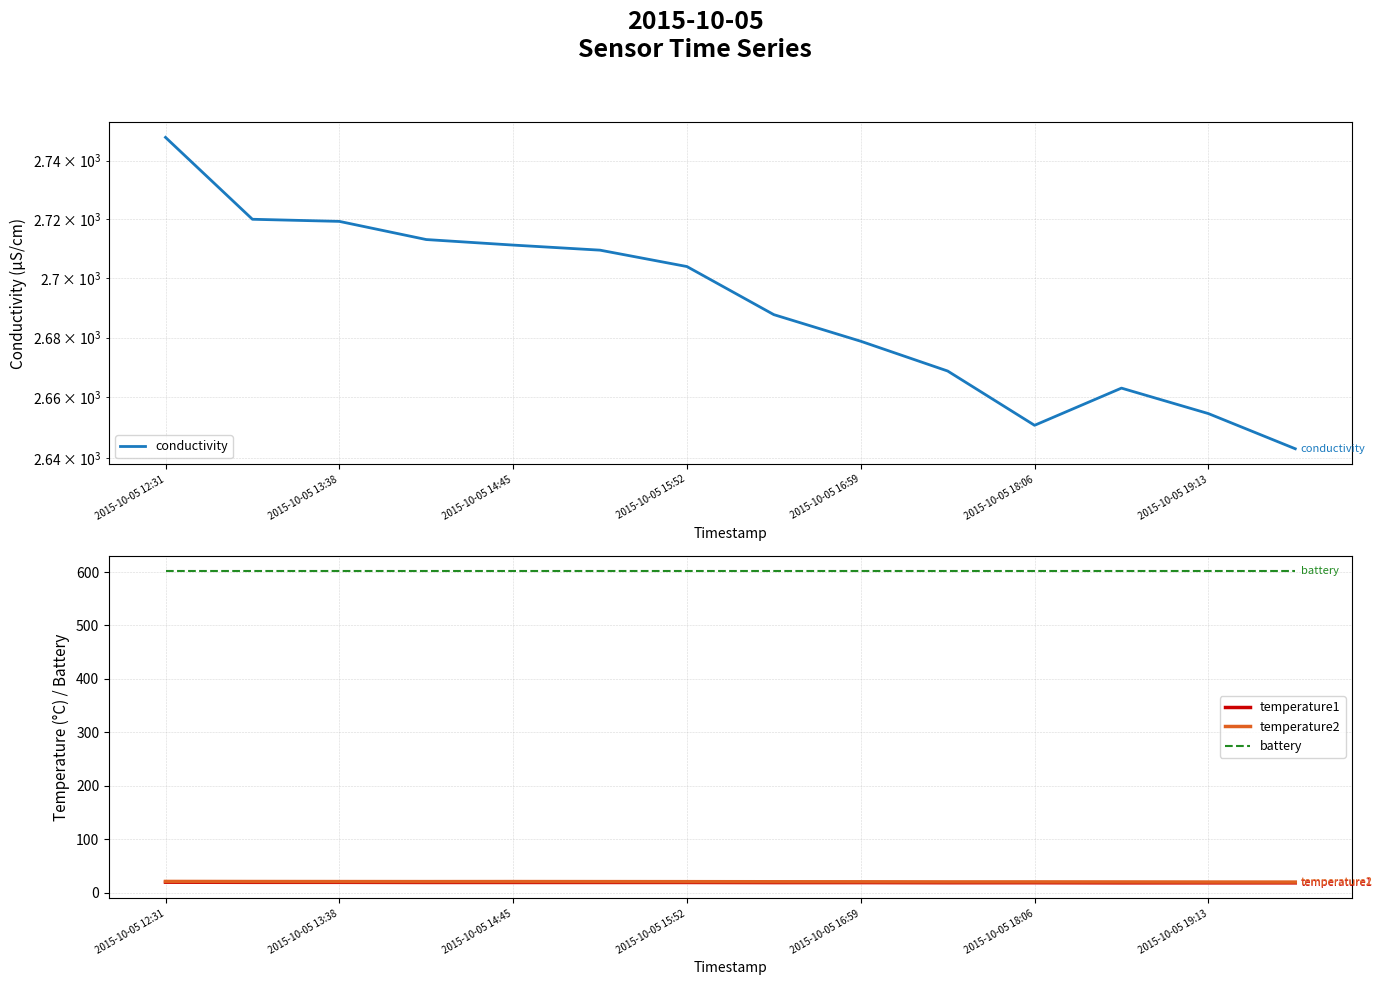

Is this an area chart (filled region under the line)?

No